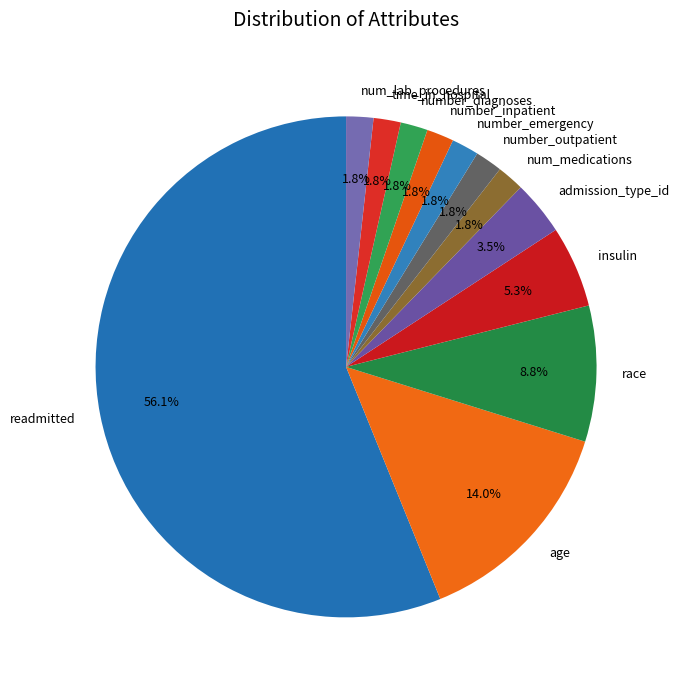

To the nearest percent, what is the average slice percentage?

8%